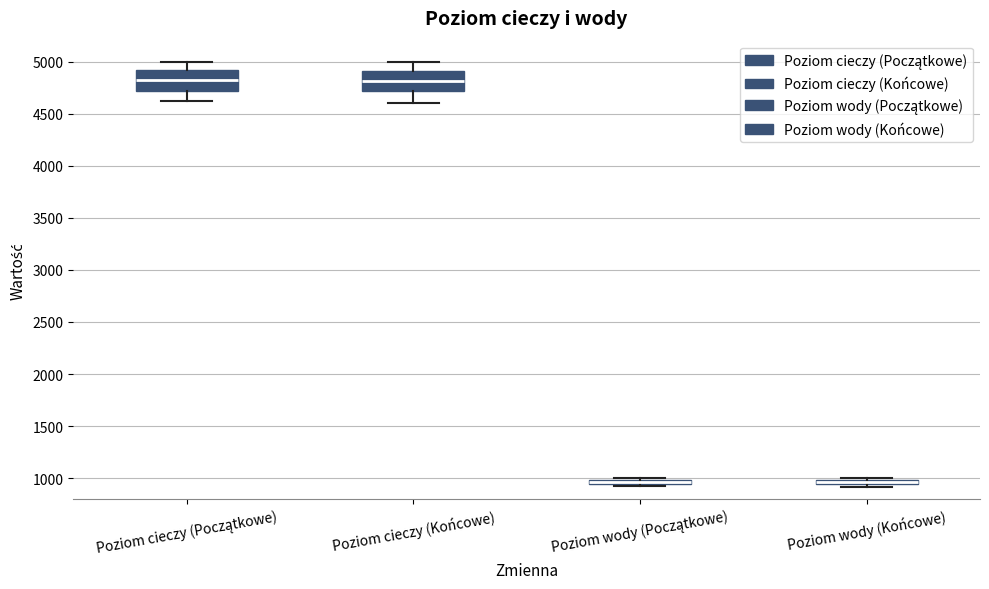

Where does the lower whisker of the box for Poziom cieczy (Początkowe) end on the y-axis? The values are not printed on the chart, so give them approximately, as read against the axis.

4600